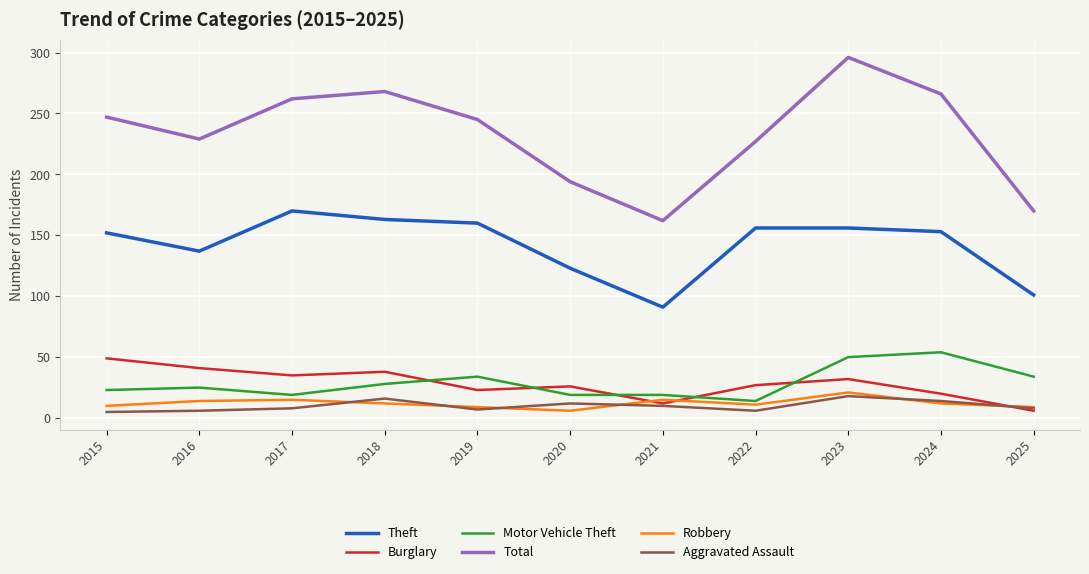

Is the value of Theft at 2023 greater than the value of Burglary at 2019?

Yes